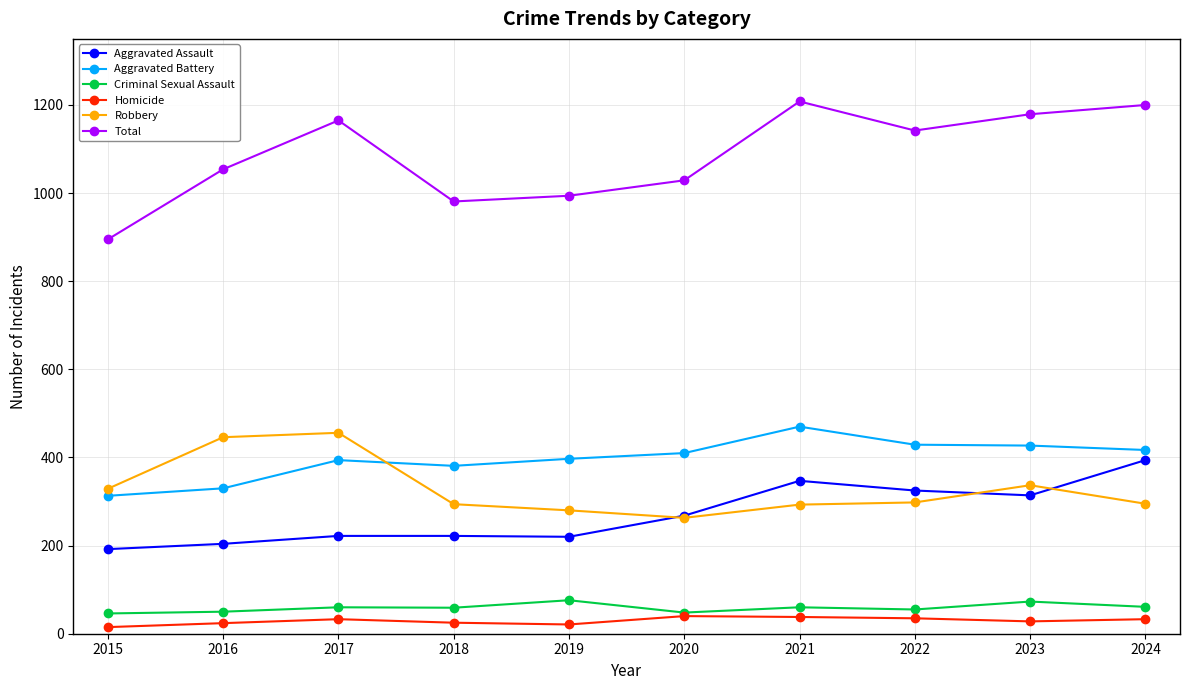

How many distinct data groups are displayed?

6